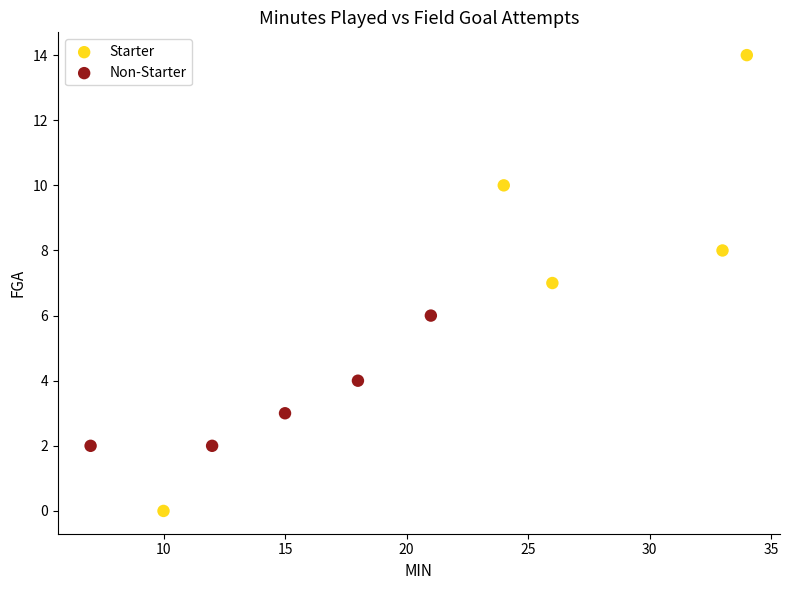

Which series has the widest spread of Y values?

Starter